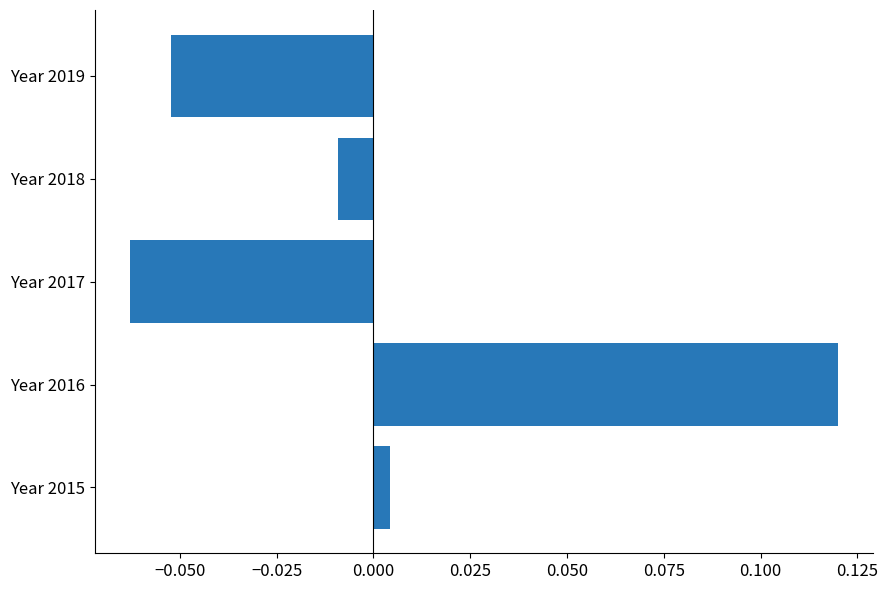

Rank the categories by value from highest to lowest.

Year 2016, Year 2015, Year 2018, Year 2019, Year 2017